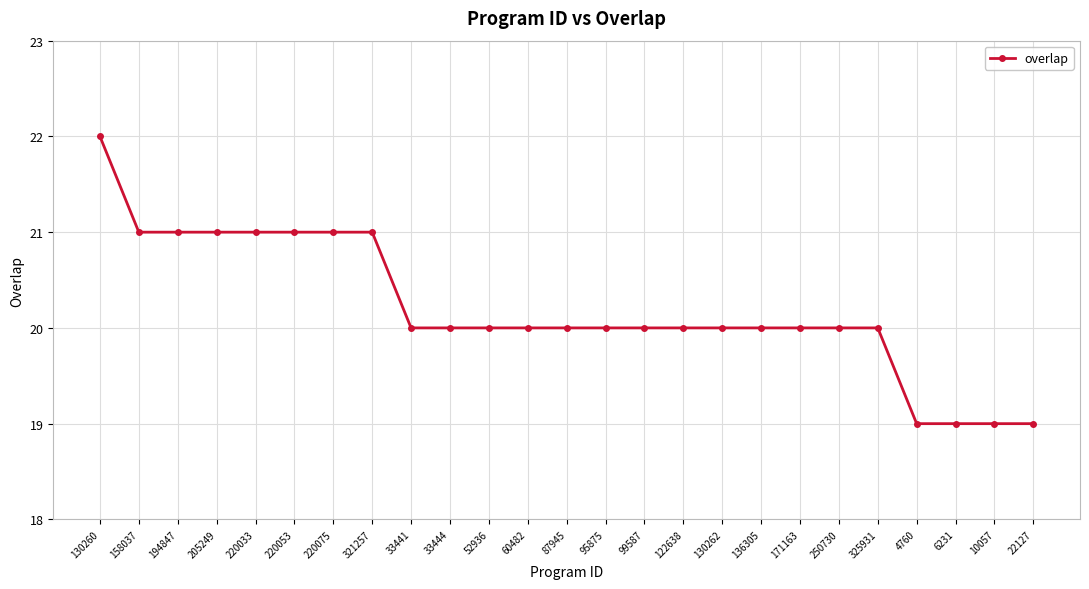

What is the average value?

20